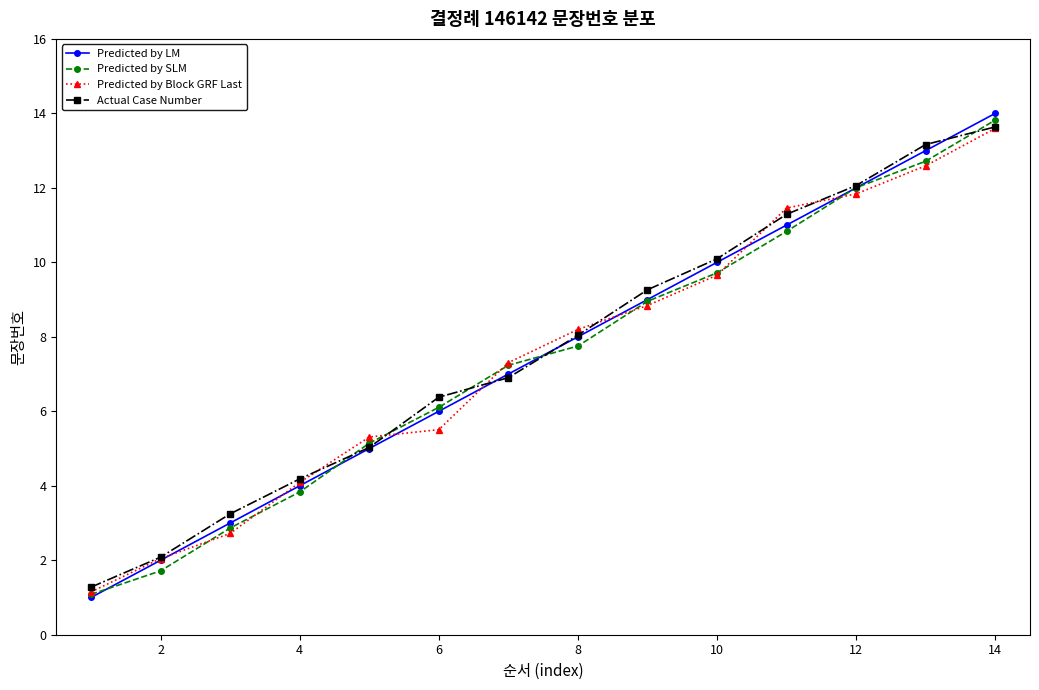

What is the greatest value displayed?

14.0